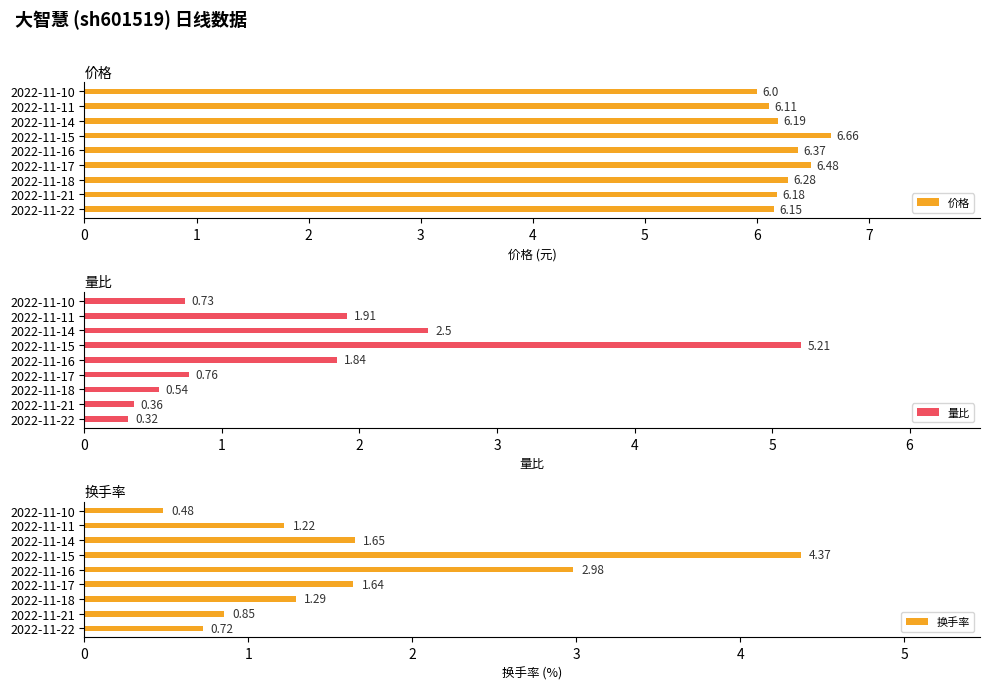

Rank the series by their maximum value, from lowest to highest.

换手率, 量比, 价格